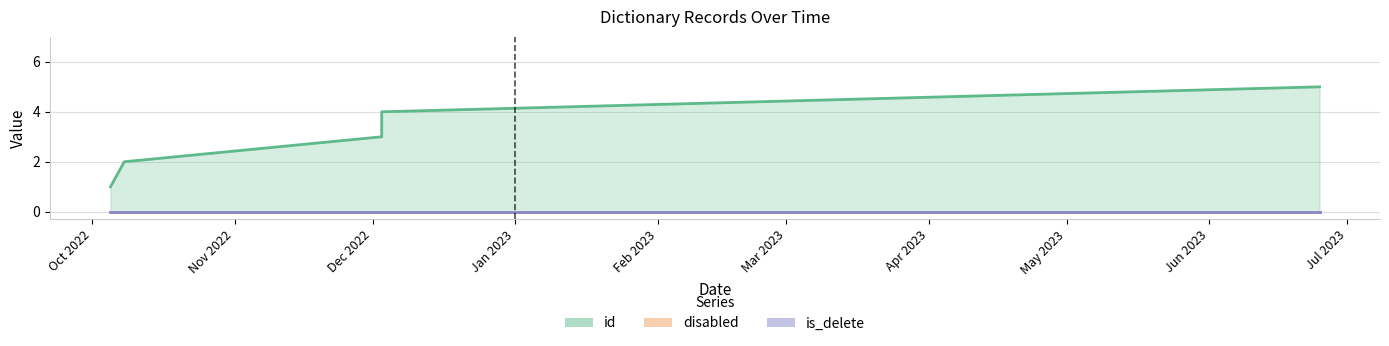

List the labels in order of disabled value, smallest first.

2022-10-05, 2022-10-08, 2022-12-03, 2022-12-03, 2023-06-25